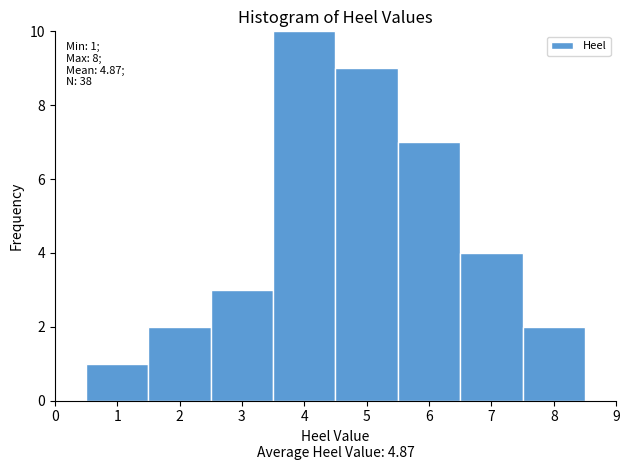

Over which range of the x-axis is the bar tallest?

3.5 to 4.5